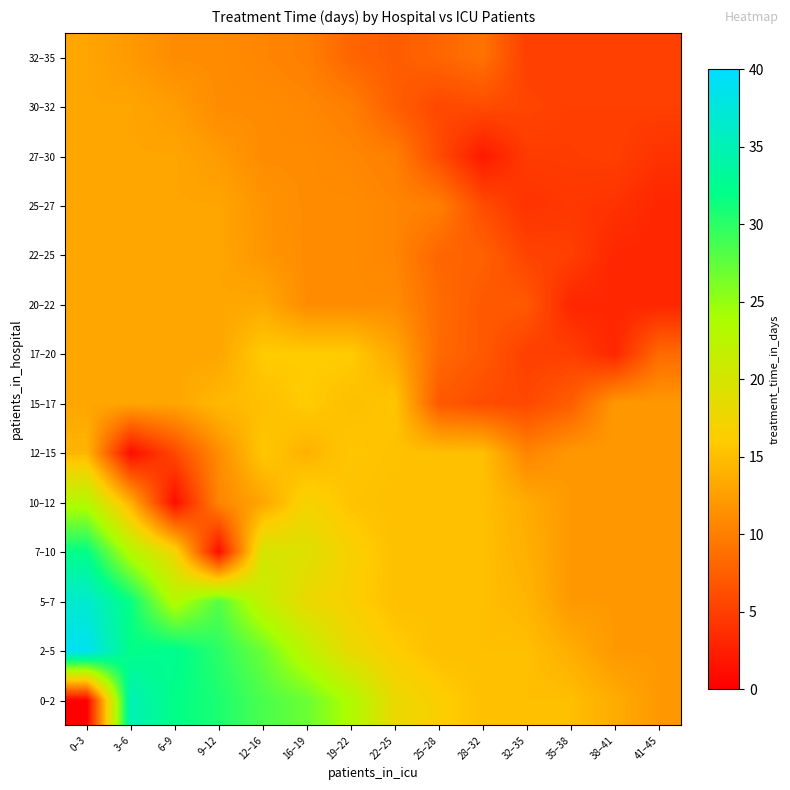

Which category has the highest value across all series?

0–3